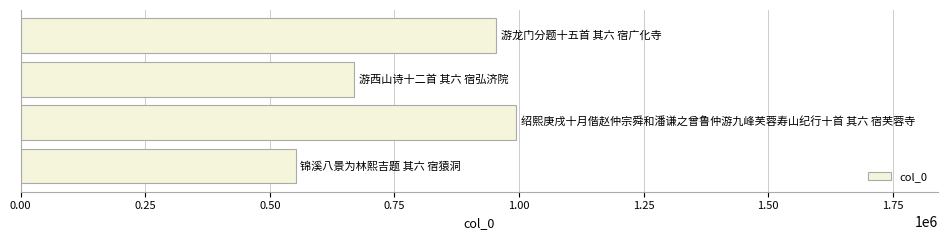

What is the sum of all values?

3168839